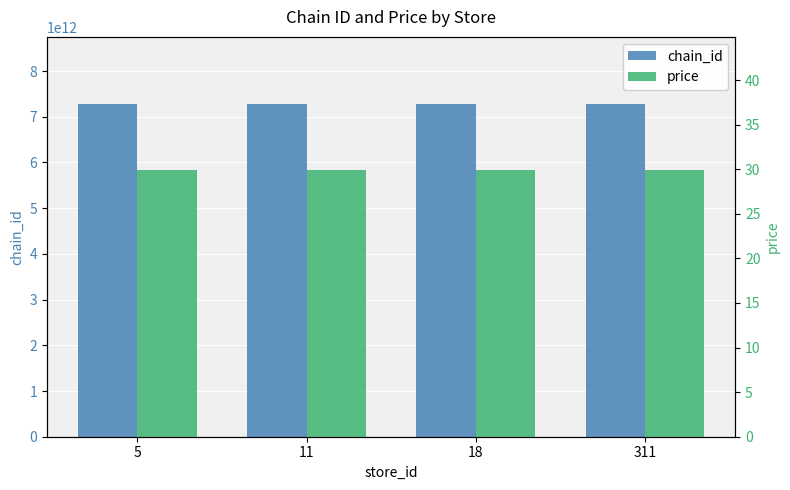

At which category is the sum across all series the highest?

5